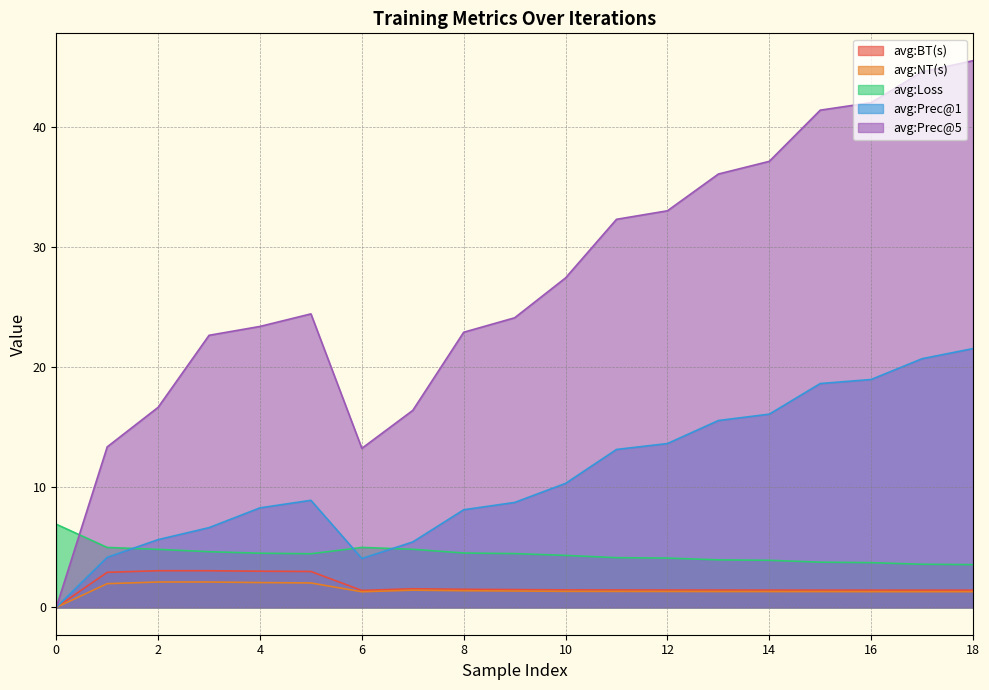

What is the spread (max minus min) of values at 12?

31.7